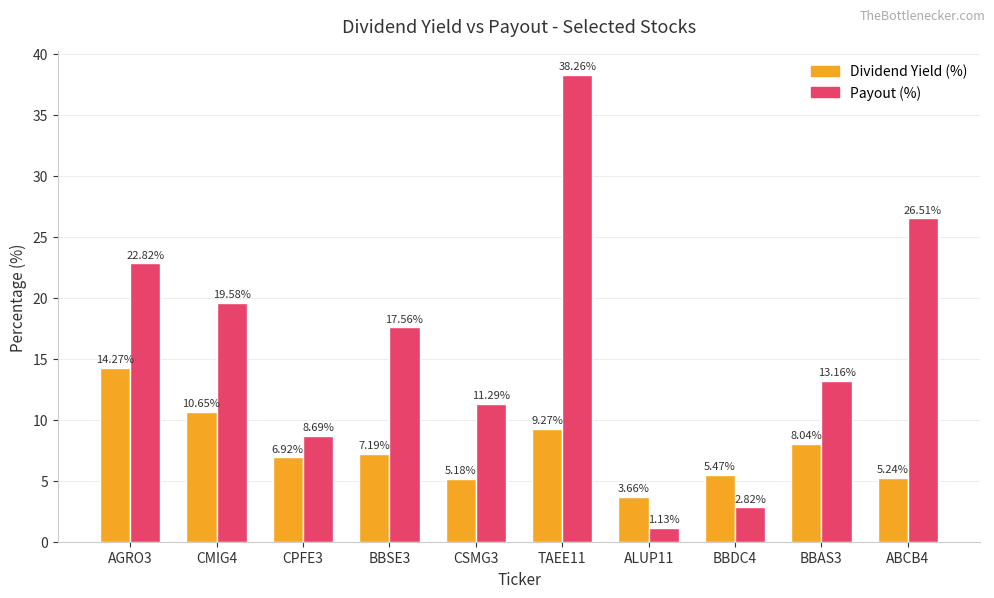

What is the spread (max minus min) of values at ABCB4?

21.3